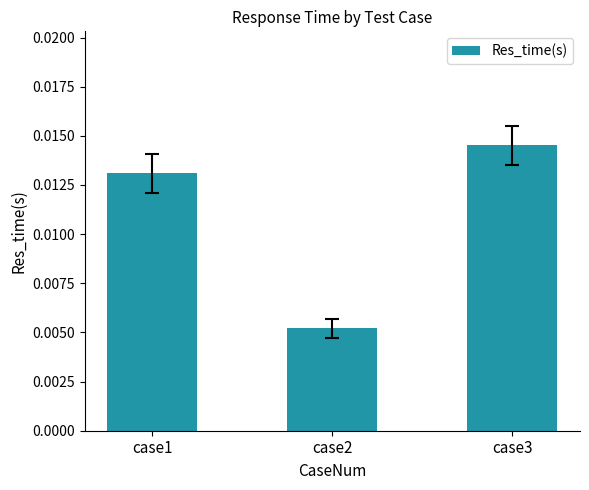

Rank the categories by value from highest to lowest.

case3, case1, case2